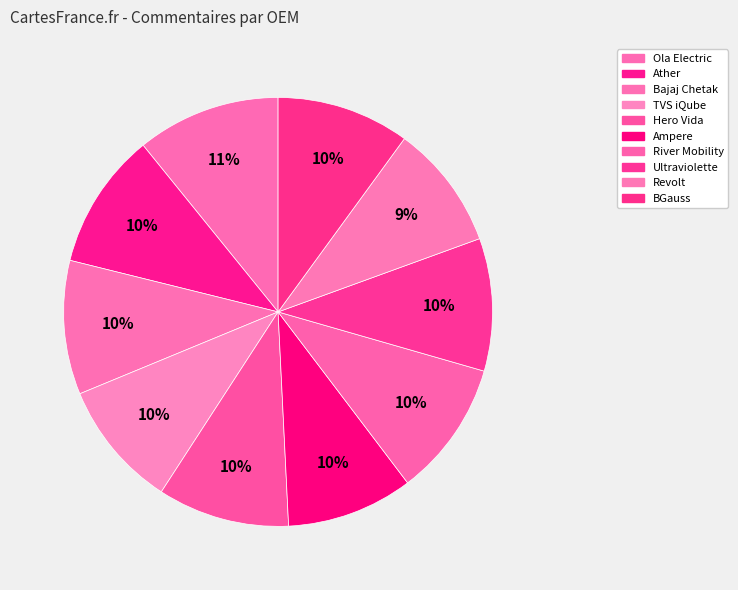

What percentage is the Ampere slice, to the nearest percent?

10%